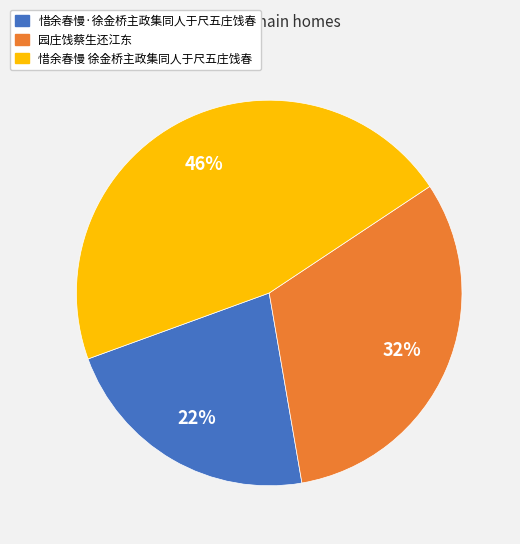

Do 惜余春慢 徐金桥主政集同人于尺五庄饯春 and 园庄饯蔡生还江东 together represent more than half of the pie?

Yes